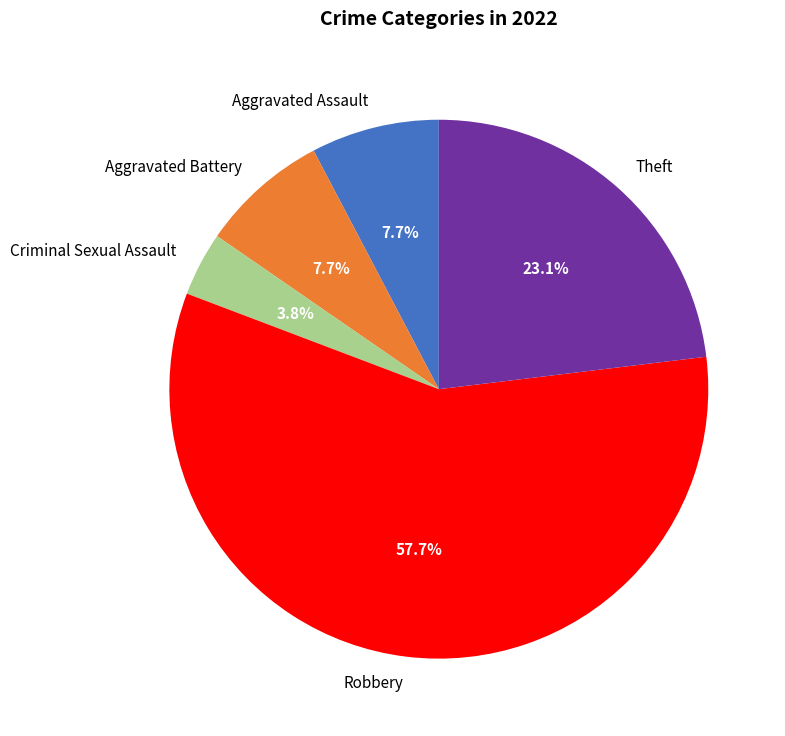

Between Robbery and Criminal Sexual Assault, which is larger?

Robbery